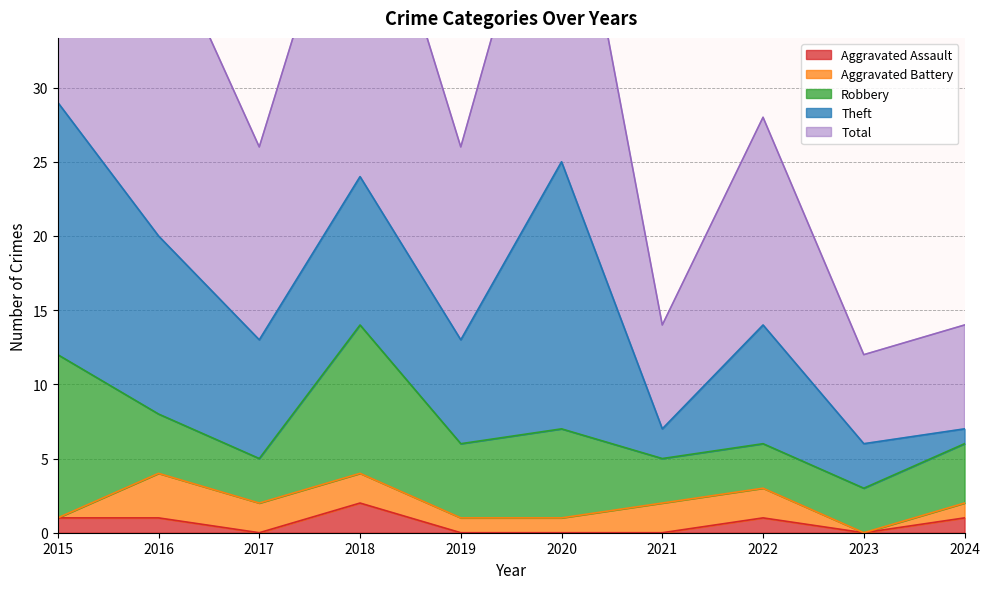

What value does the Theft series have at 2023?

3